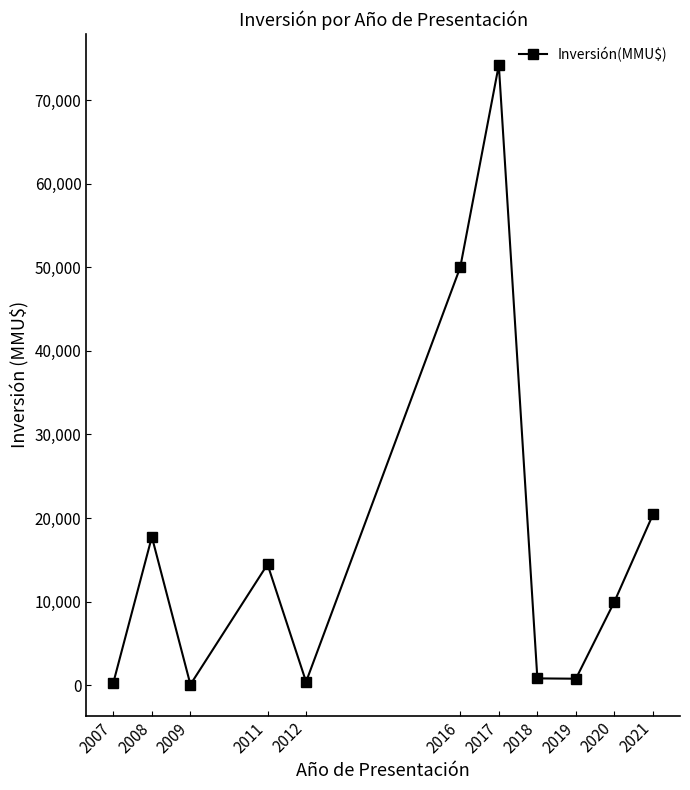

True or false: there are more than 0 points higher than both neighbors.

True